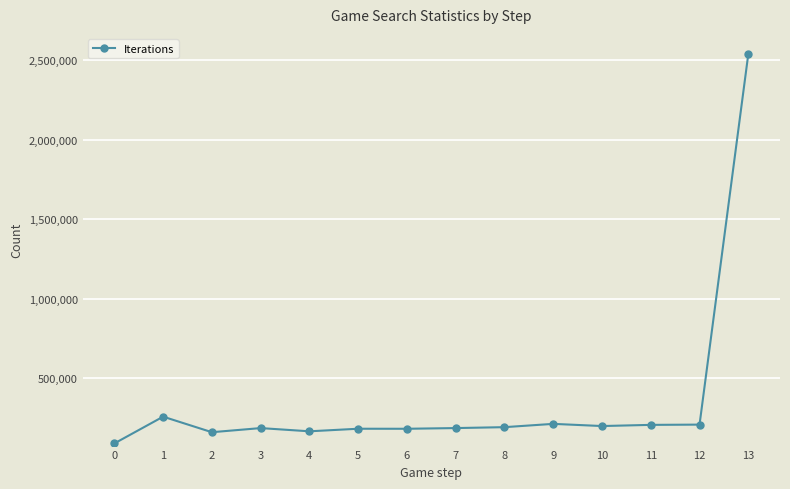

At which category does the data reach its first local peak?

1